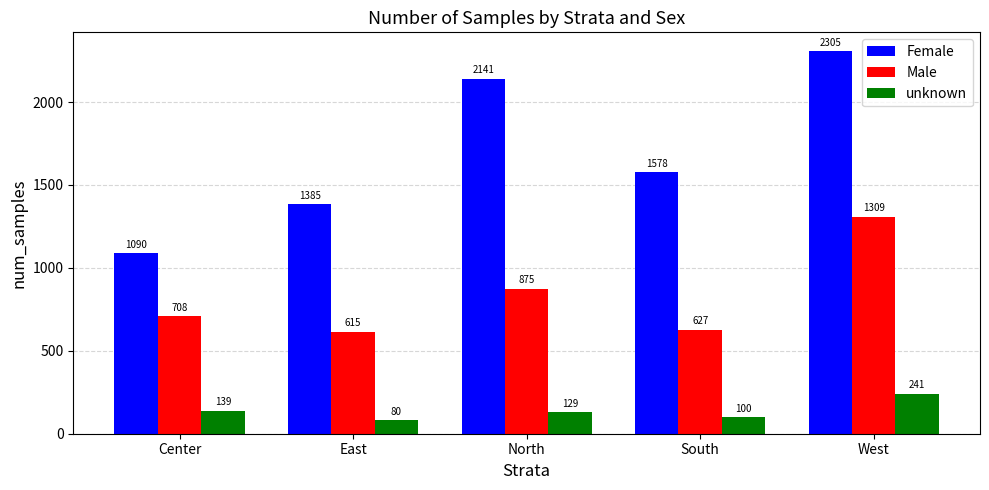

Where is unknown nearest to the value 160?

Center